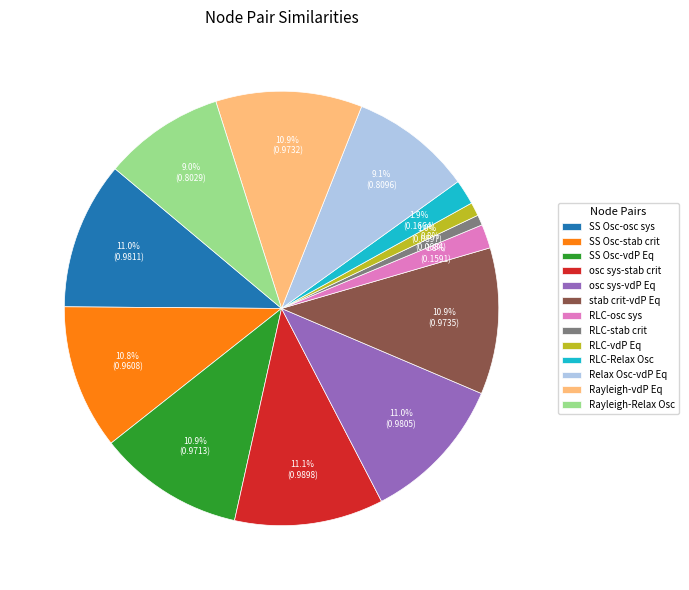

Is Relax Osc-vdP Eq the majority of the pie?

No